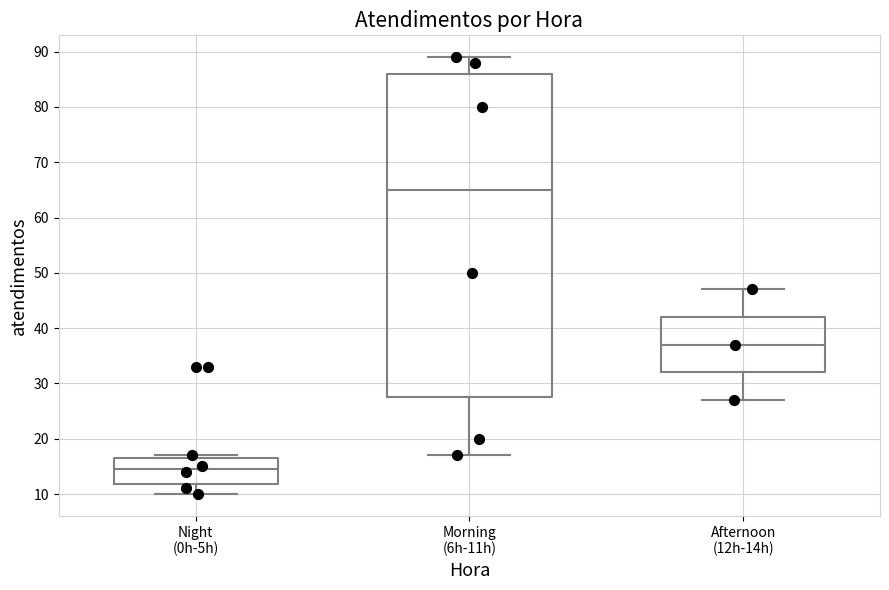

Where does the lower whisker of the box for Night (0h-5h) end on the y-axis? The values are not printed on the chart, so give them approximately, as read against the axis.

10